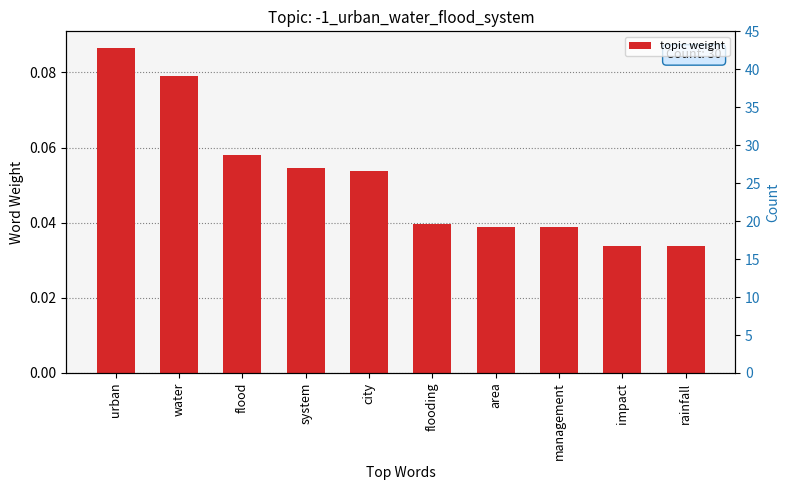

What is the greatest value displayed?

0.1